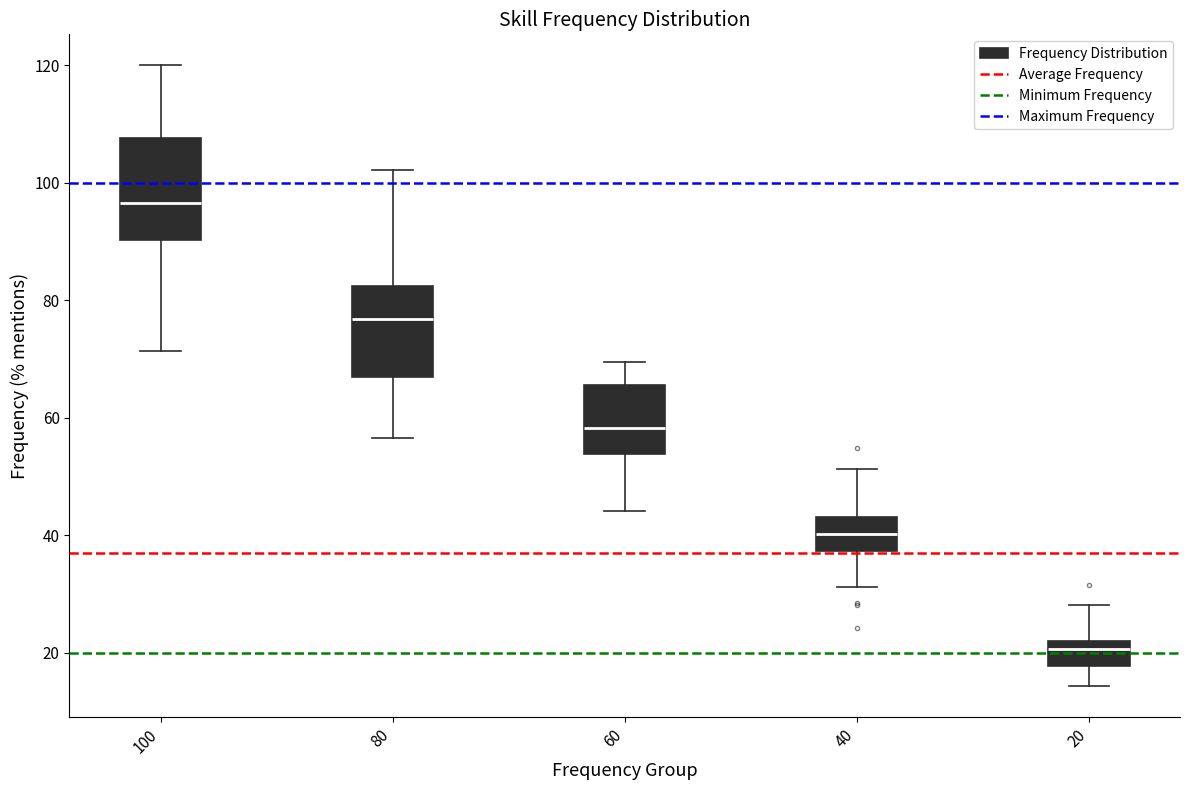

Reading left to right, transcribe this box plot: for each box, give where its median line is, the range the box spans, and where its two whiskers end, as read against the y-axis. The values are not printed on the chart, so give them approximately, as read against the axis.

100: median 96, box 90 to 108, whiskers 72 to 120
80: median 76, box 68 to 82, whiskers 56 to 102
60: median 58, box 54 to 66, whiskers 44 to 70
40: median 40, box 38 to 44, whiskers 32 to 52
20: median 20, box 18 to 22, whiskers 14 to 28